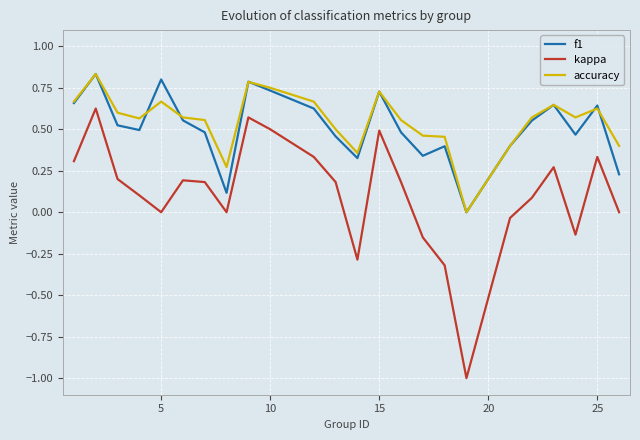

True or false: accuracy and kappa intersect in this chart.

False